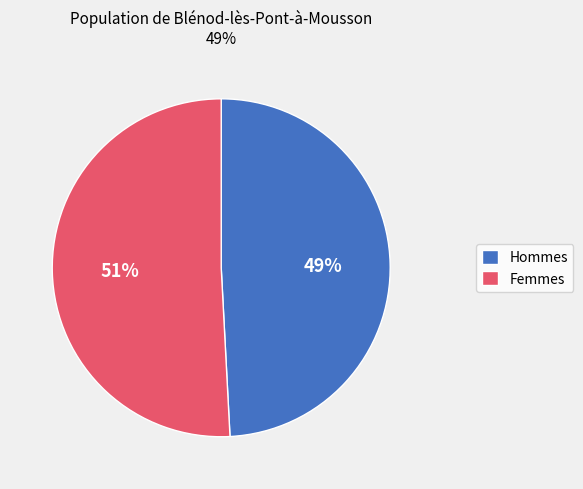

Do Femmes and Hommes together represent more than half of the pie?

Yes